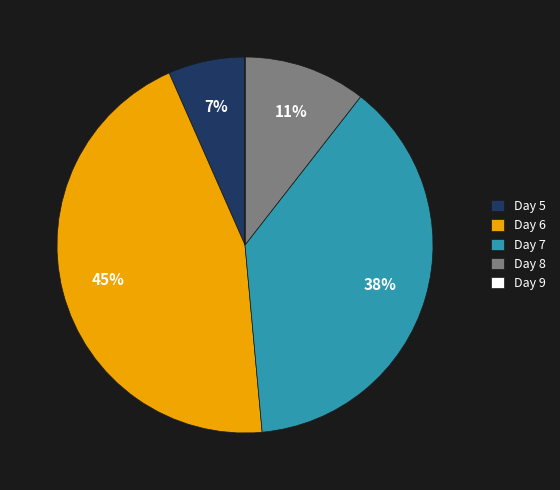

True or false: Day 7 accounts for 38% of the total.

True